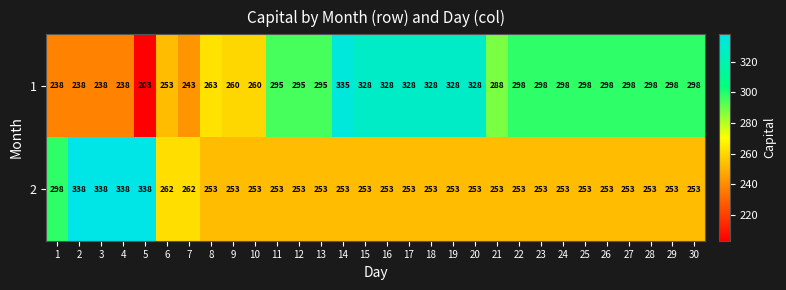

What is the greatest value displayed?

338